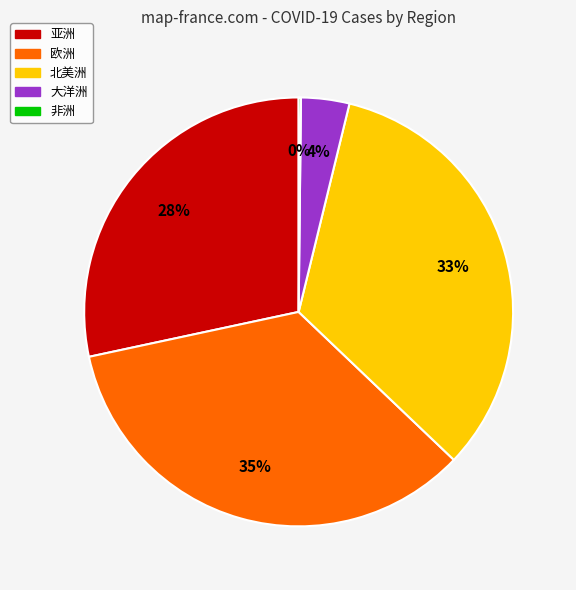

To the nearest percent, what is the average slice percentage?

20%